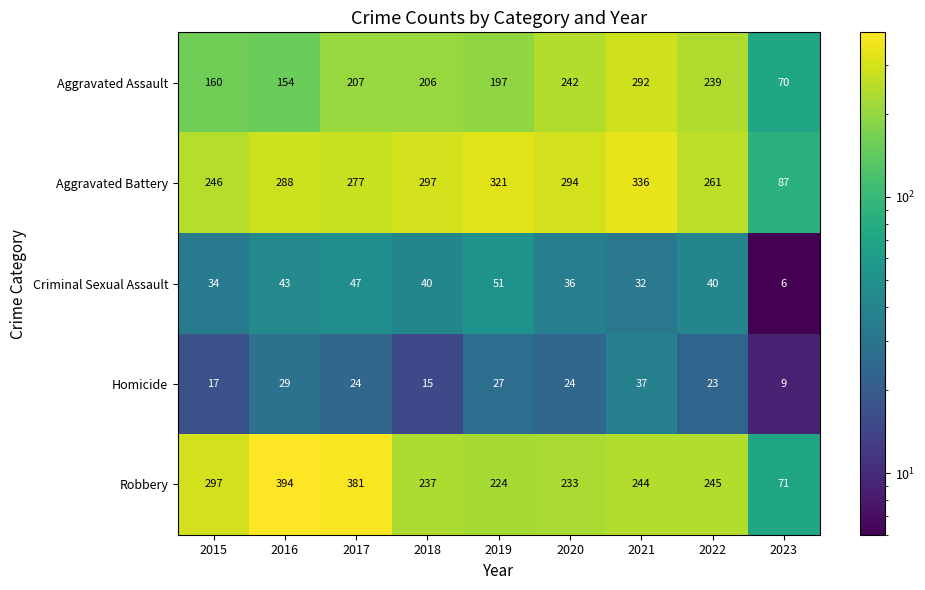

What is the maximum value shown in the chart?

394